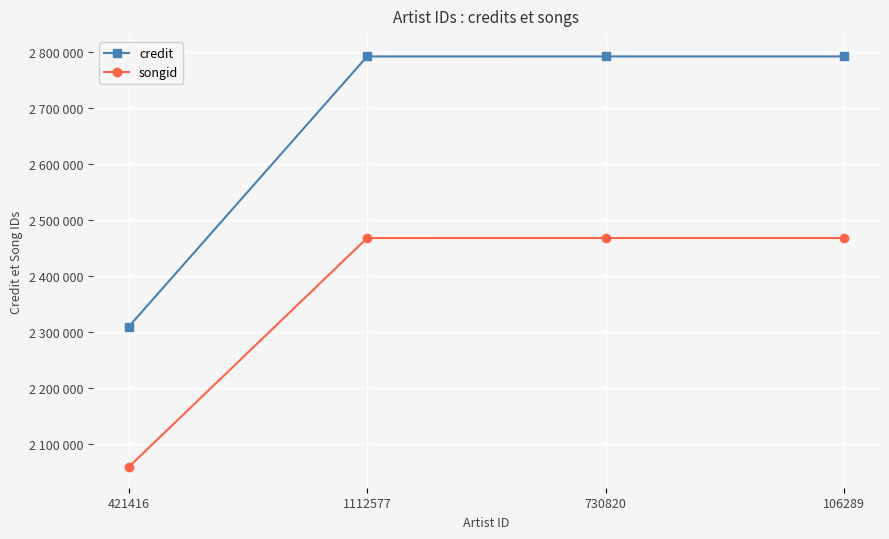

True or false: credit and songid intersect in this chart.

False